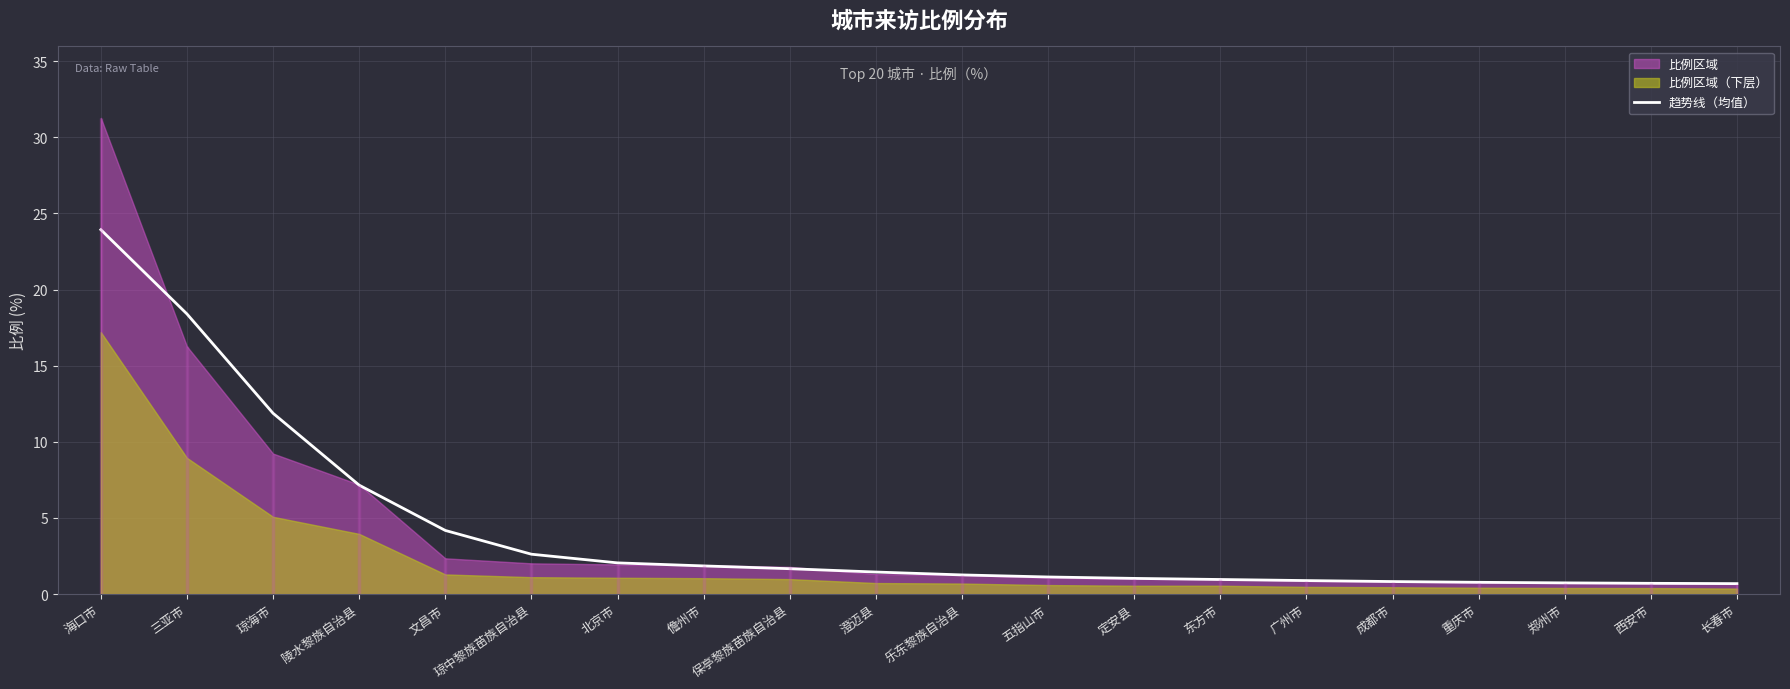

How many lines are shown in the chart?

1